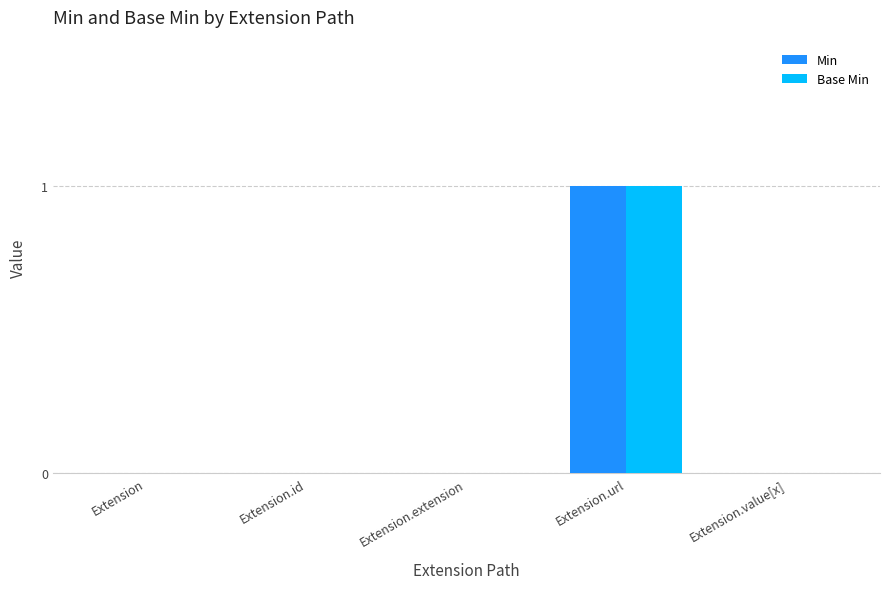

At which category does the chart reach its peak across all series?

Extension.url